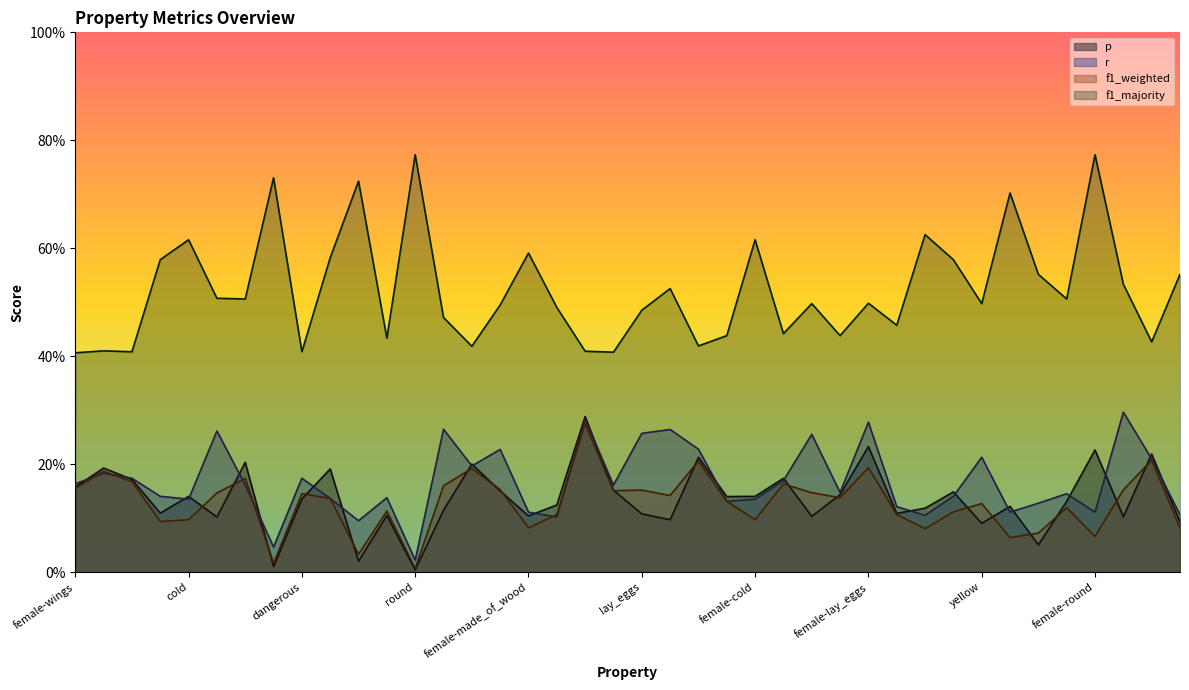

True or false: f1_weighted and f1_majority intersect in this chart.

False